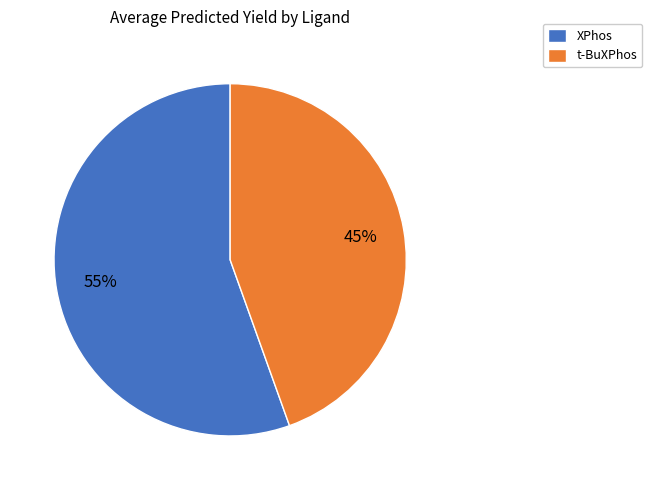

What is the majority slice?

XPhos